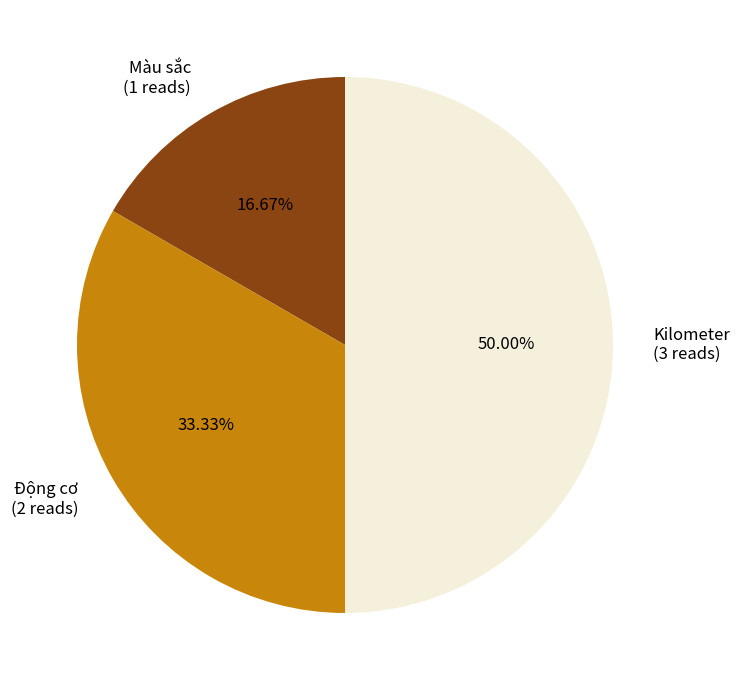

How many segments does this pie chart have?

3